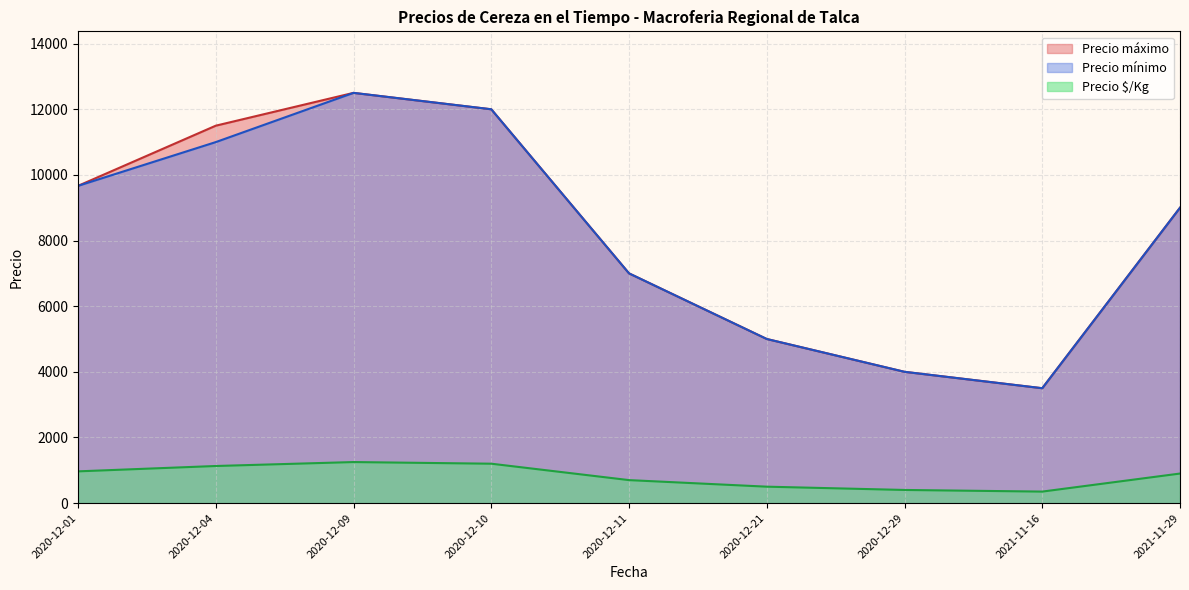

What is the smallest value displayed?

350.0